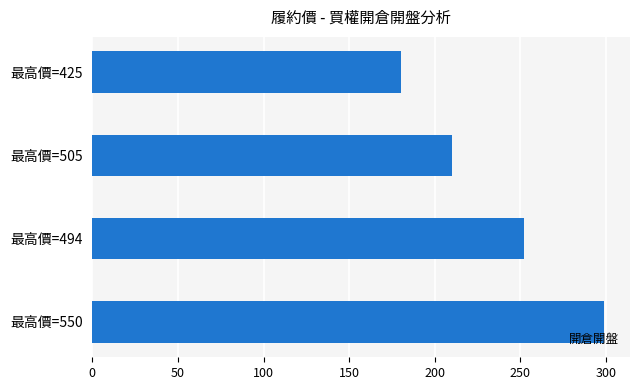

How many bars are there in total?

4